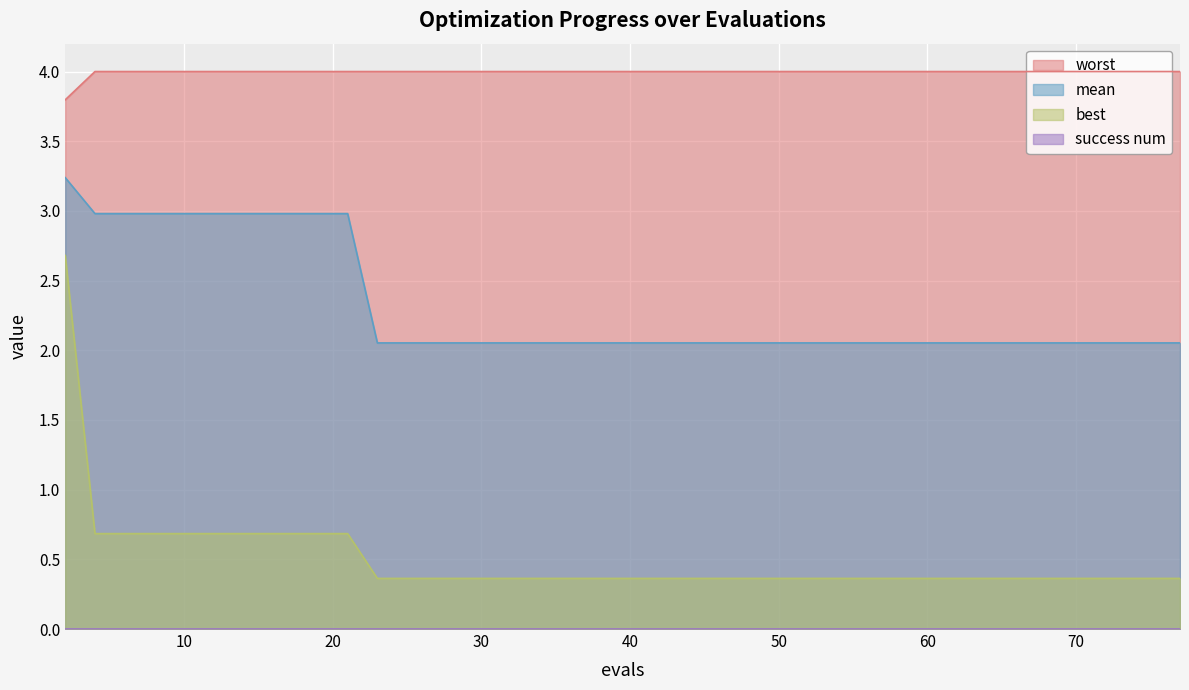

What is the difference between the maximum and minimum values in the best series?

2.3